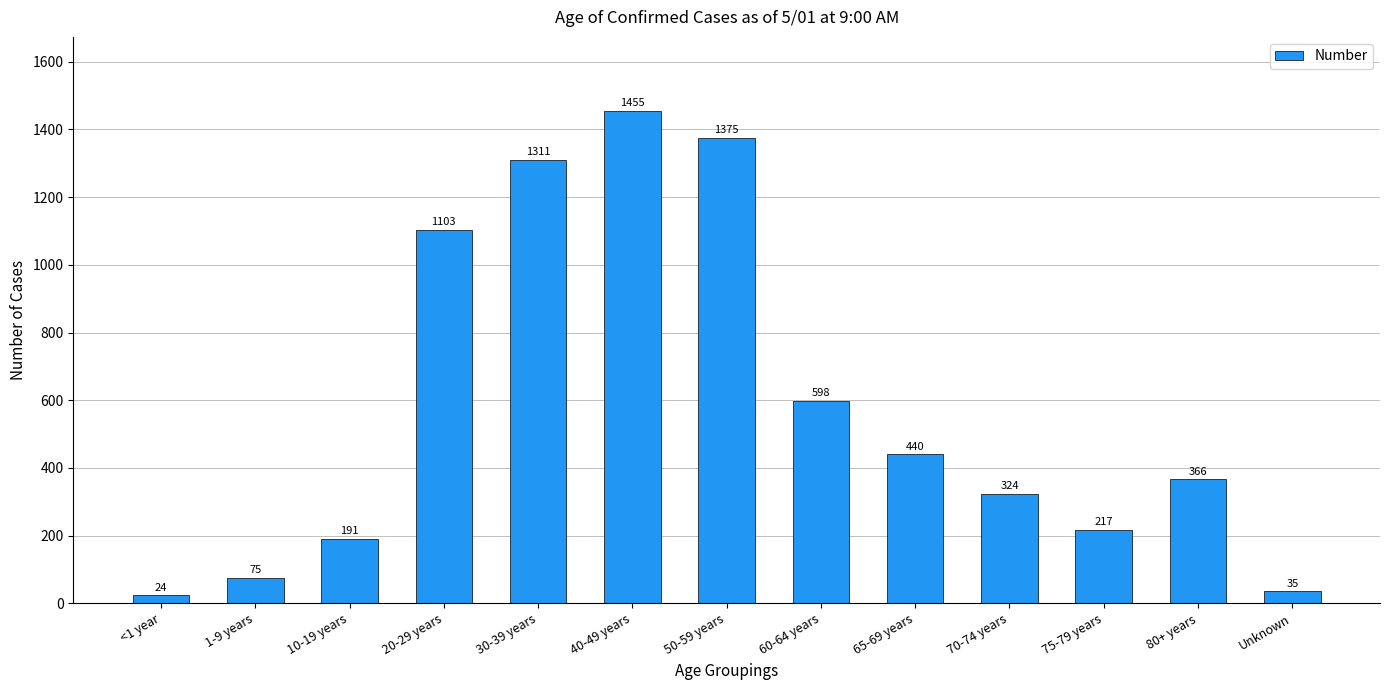

List the labels in order of value, smallest first.

<1 year, Unknown, 1-9 years, 10-19 years, 75-79 years, 70-74 years, 80+ years, 65-69 years, 60-64 years, 20-29 years, 30-39 years, 50-59 years, 40-49 years